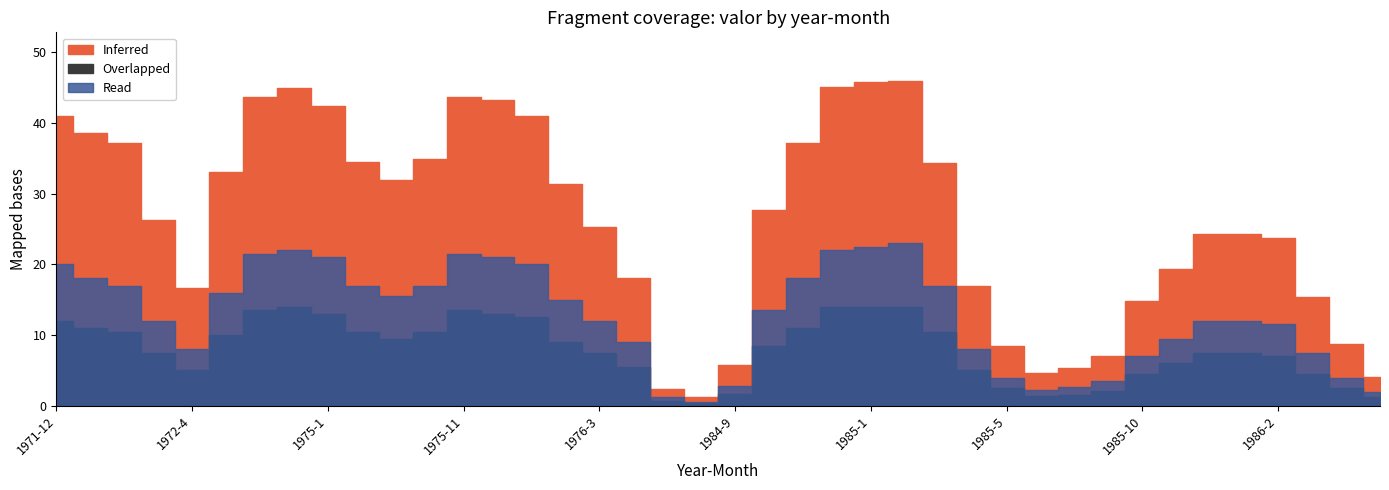

True or false: Inferred and Overlapped intersect in this chart.

False